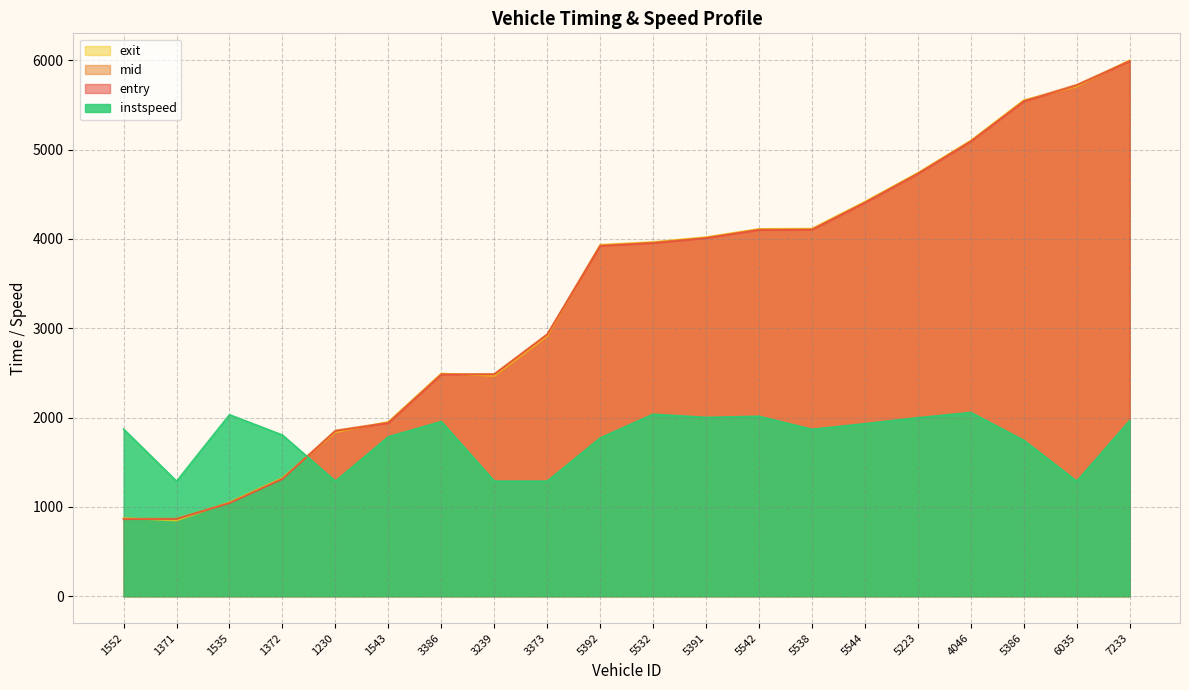

Does the chart display data point markers on the line(s)?

No